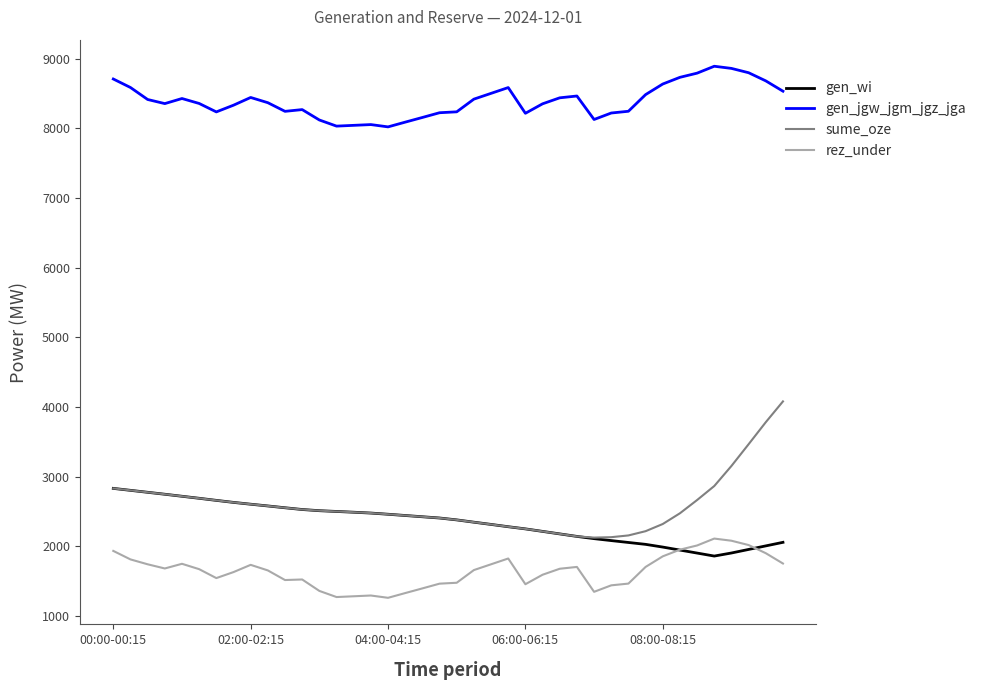

List the series in order of their peak value, lowest first.

rez_under, gen_wi, sume_oze, gen_jgw_jgm_jgz_jga